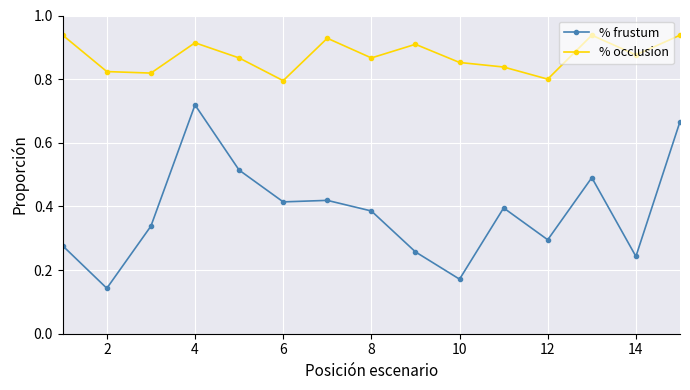

How many % frustum values are between 0 and 1?

15